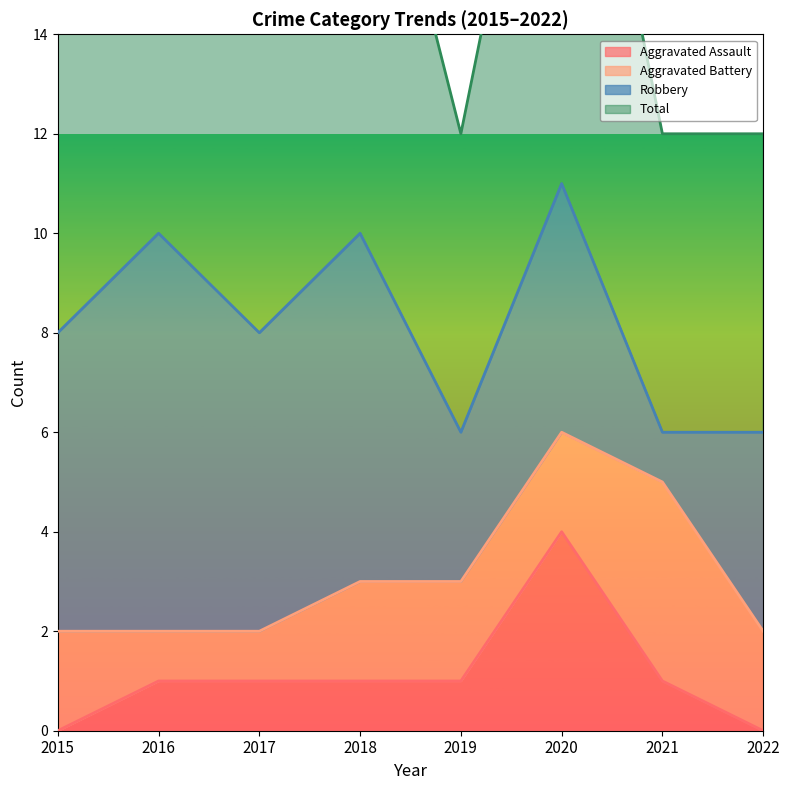

What is the difference between the highest and lowest values at 2016?

9